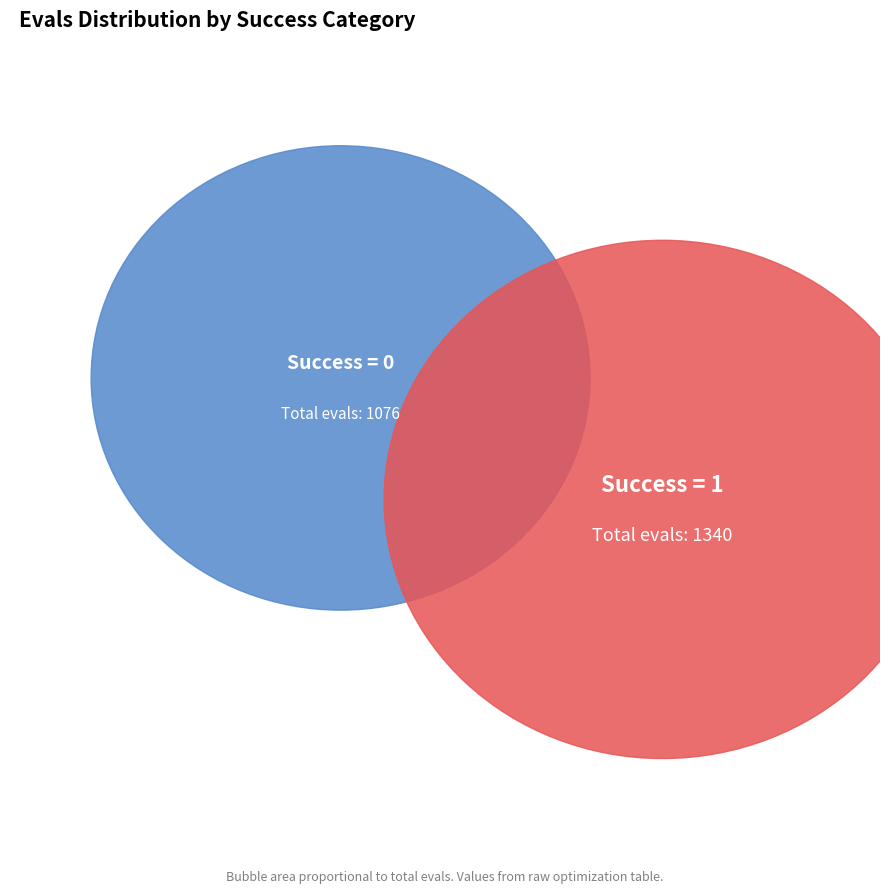

What is the largest slice in the pie chart?

1